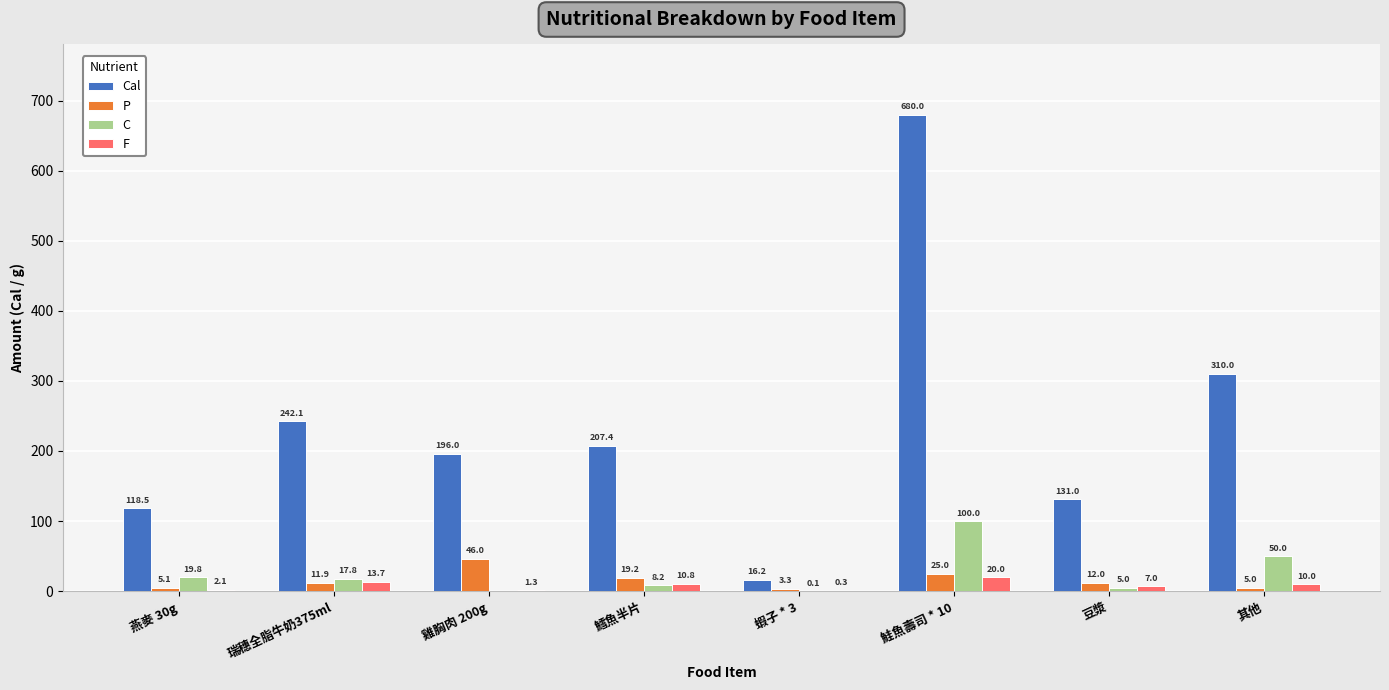

What is the sum of all F values?

65.2